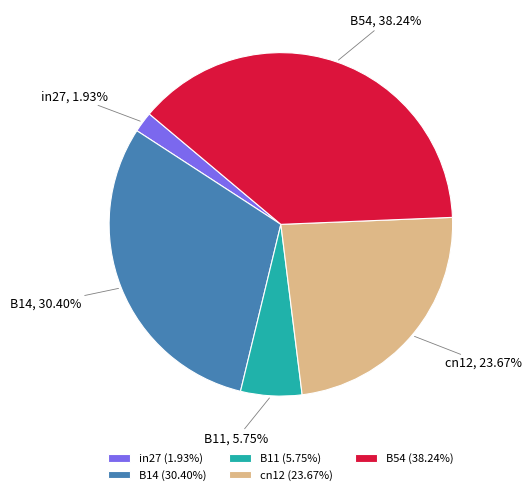

Does in27 represent more than half of the total?

No